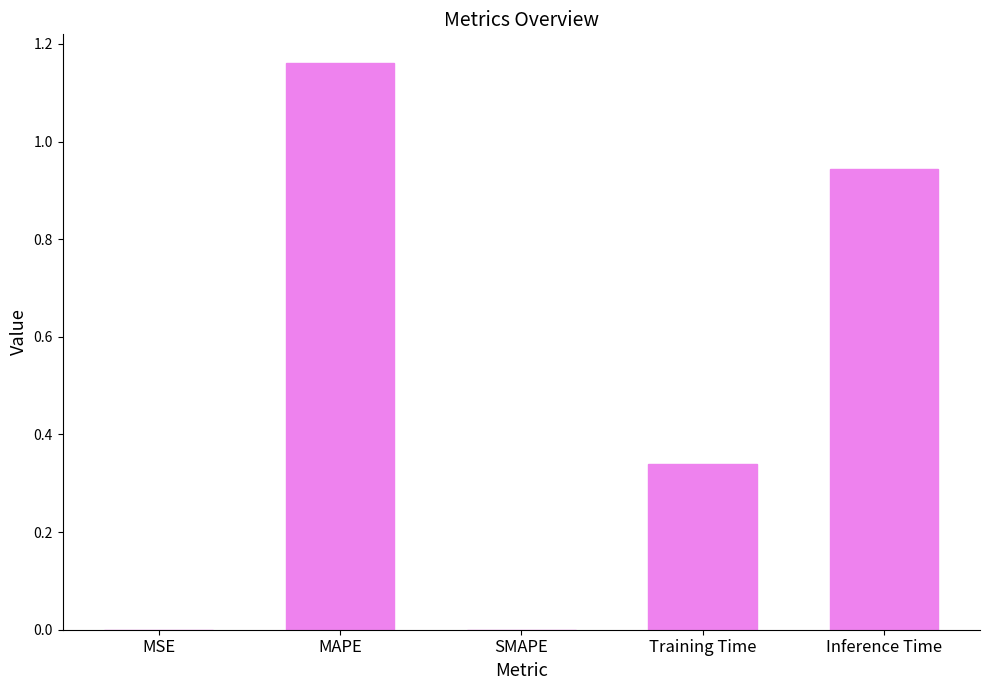

What is the sum of all values?

2.4